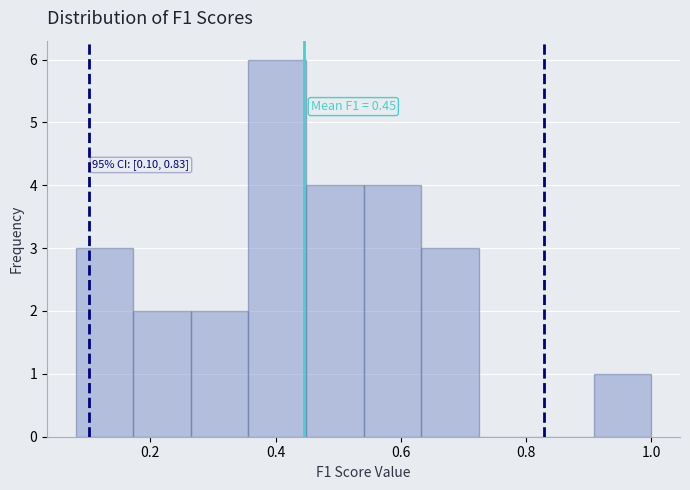

Which range on the x-axis has the tallest bar?

0.36 to 0.44